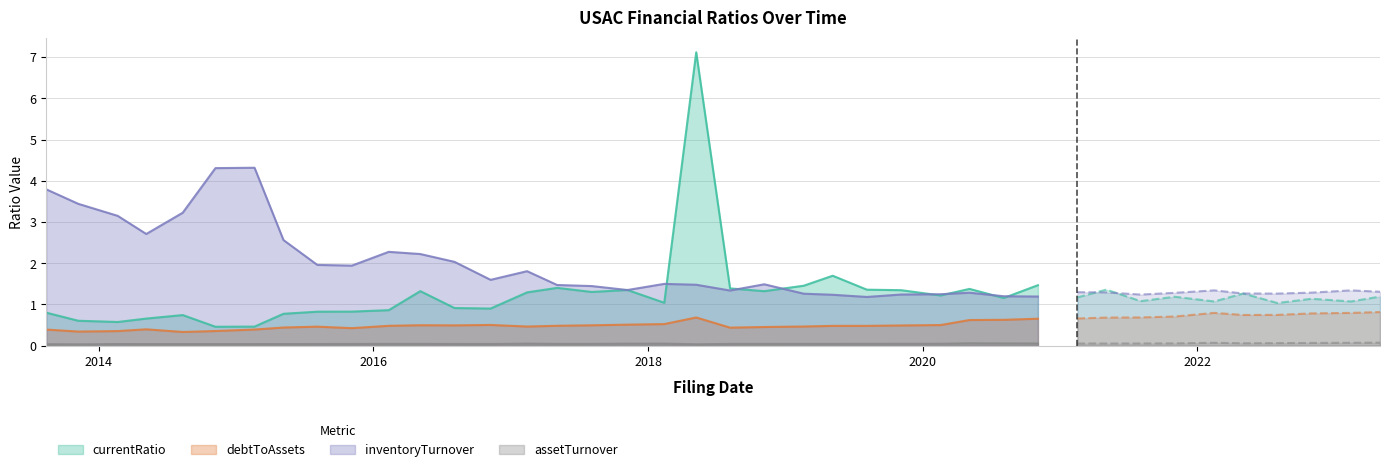

What is the difference between the maximum and second lowest values in the debtToAssets series?

0.3